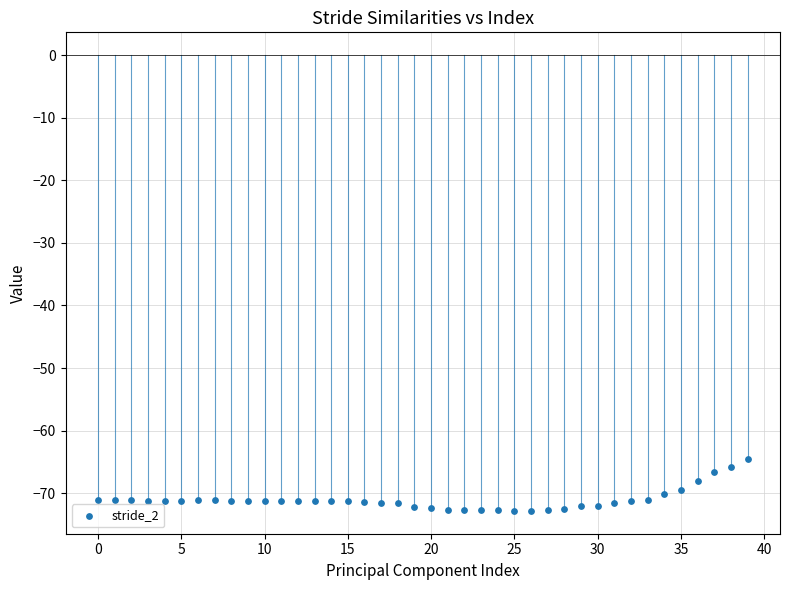

How many data points are displayed?

40